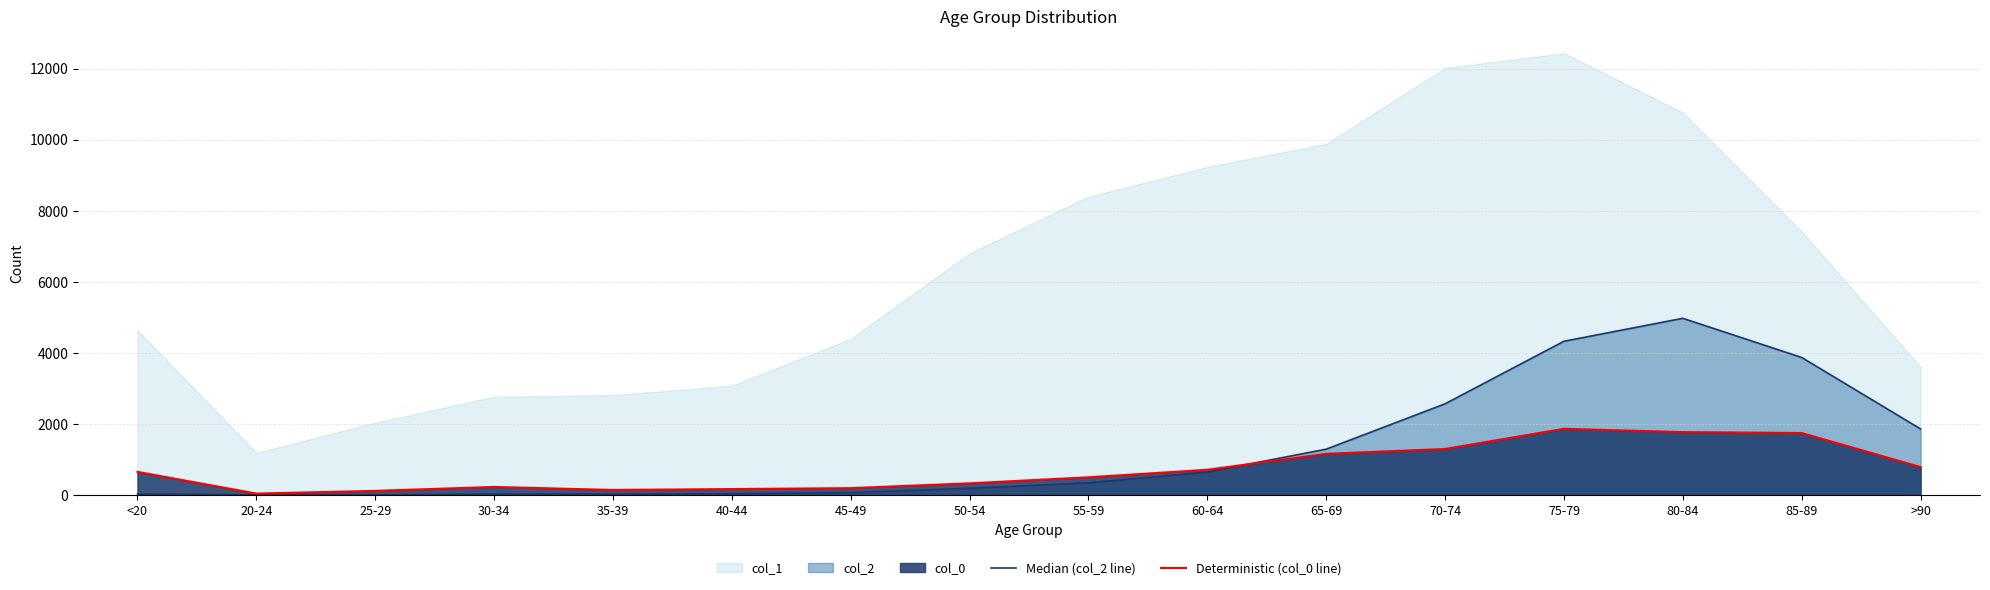

Reading left to right, extract all data points from this chart.

Median (col_2 line): 27.4	6.1	4.6	25.8	27.4	36.5	71.4	191.5	344.9	647.3	1291.6	2568.1	4327.8	4973.6	3871.9	1860.0
Deterministic (col_0 line): 652.8	42.4	118.7	228.9	144.1	169.6	195.0	330.6	500.2	712.1	1161.4	1297.1	1865.1	1771.8	1746.4	788.4